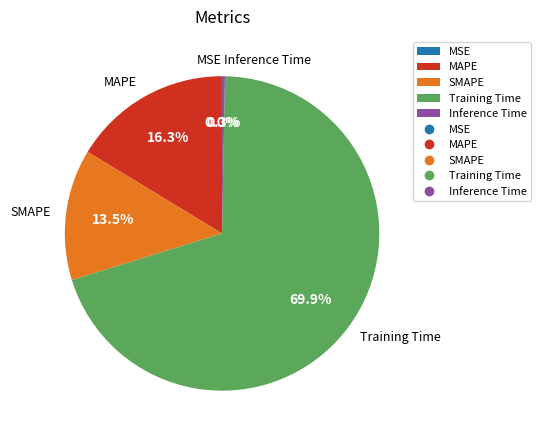

Does Training Time represent more than half of the total?

Yes